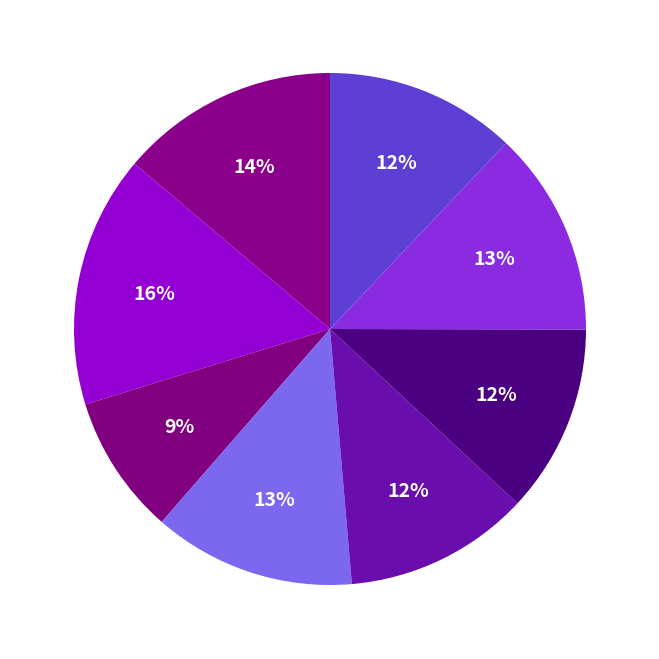

Count the number of slices in the pie.

8